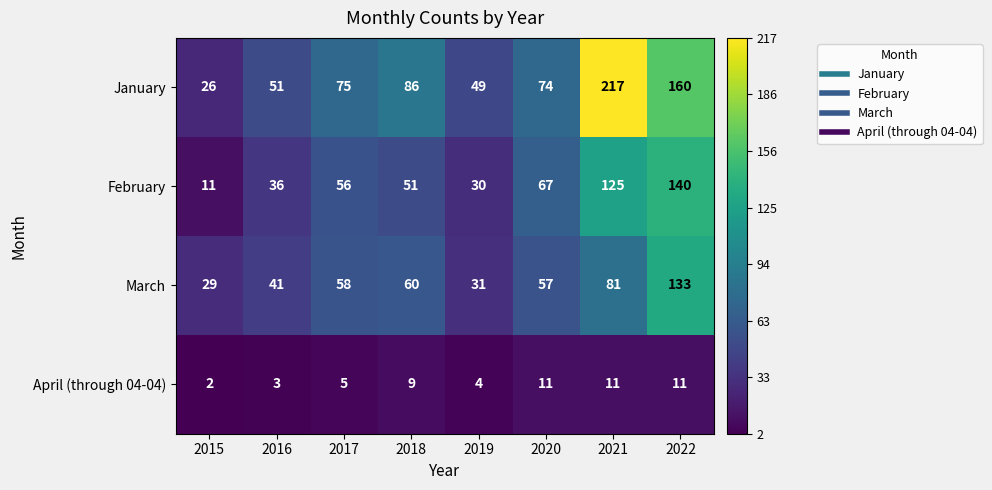

At which category is the sum across all series the highest?

2022